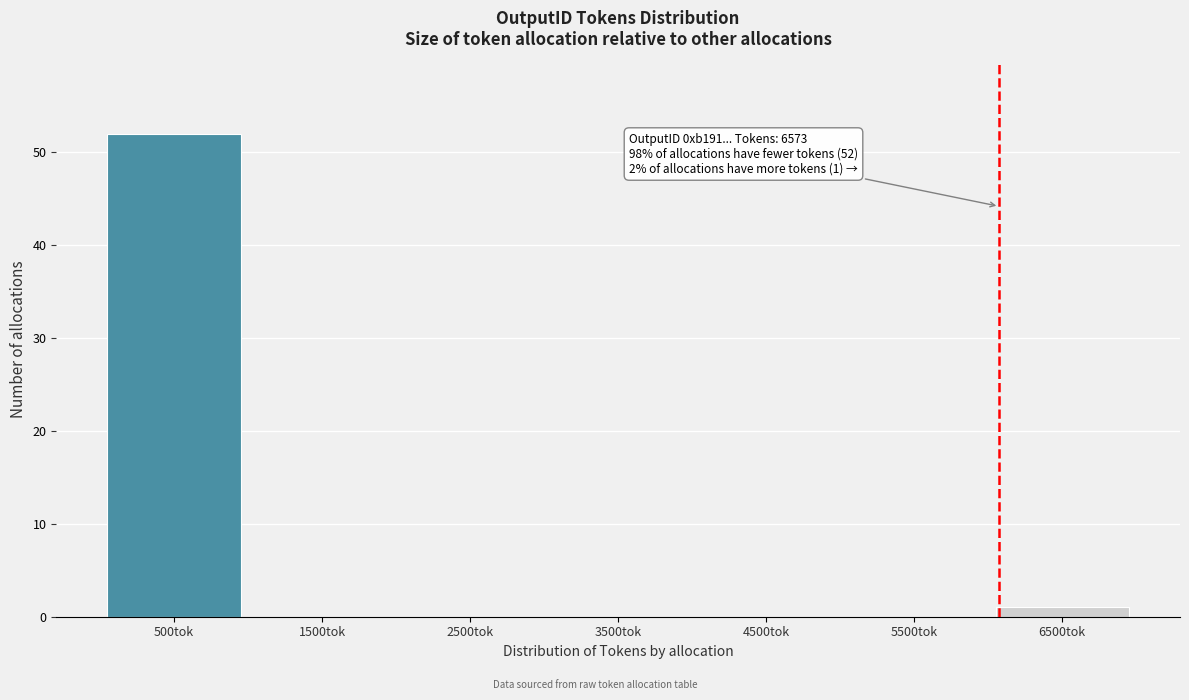

Reading left to right, list all the values displayed in this chart.

500tok=52	1500tok=0	2500tok=0	3500tok=0	4500tok=0	5500tok=0	6500tok=1